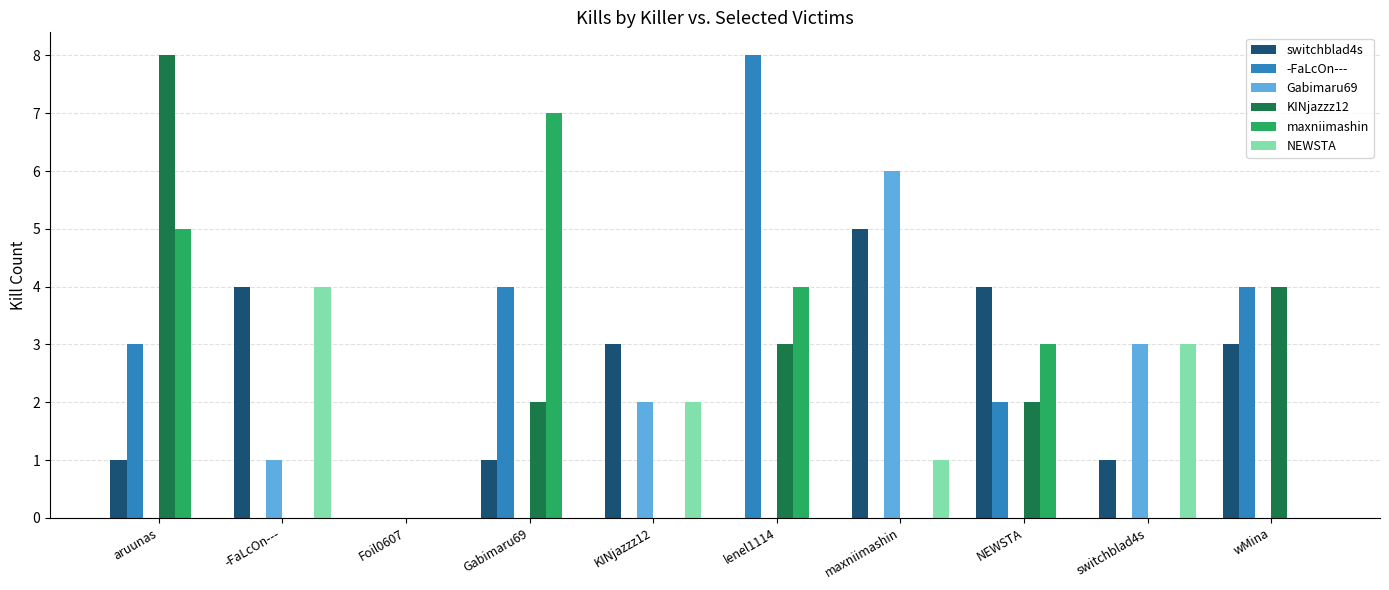

Reading left to right, what are all the values shown in this chart?

switchblad4s: 1	4	0	1	3	0	5	4	1	3
-FaLcOn---: 3	0	0	4	0	8	0	2	0	4
Gabimaru69: 0	1	0	0	2	0	6	0	3	0
KINjazzz12: 8	0	0	2	0	3	0	2	0	4
maxniimashin: 5	0	0	7	0	4	0	3	0	0
NEWSTA: 0	4	0	0	2	0	1	0	3	0